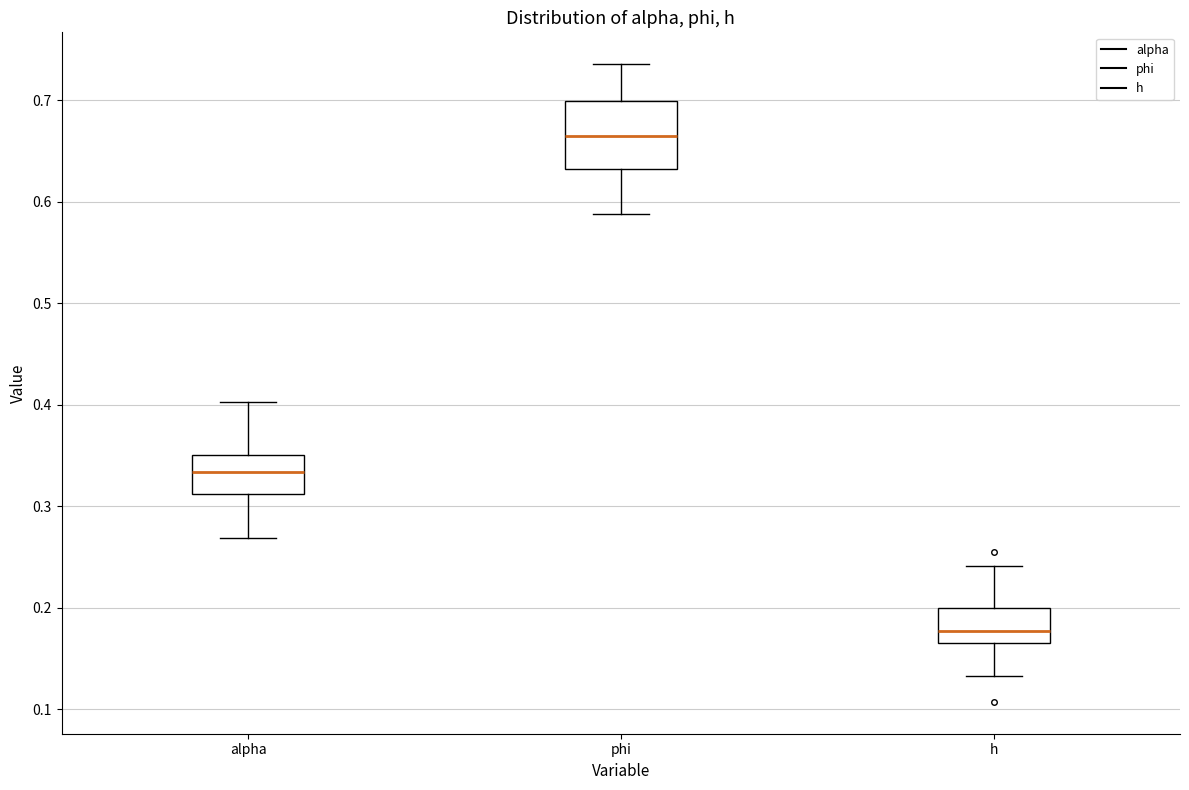

Where is the lower edge of the box for phi on the y-axis? The values are not printed on the chart, so give them approximately, as read against the axis.

0.63